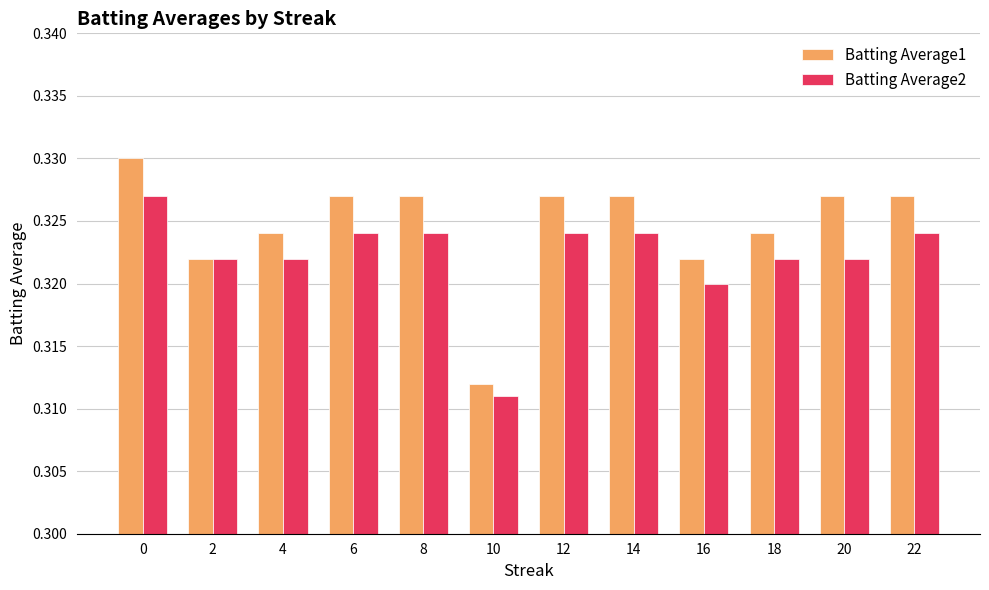

The value of Batting Average2 at 6 is 0.5. True or false?

False